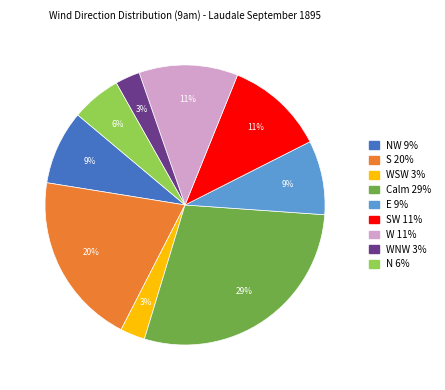

To the nearest percent, what is the difference between the largest and smallest slice percentages?

26%